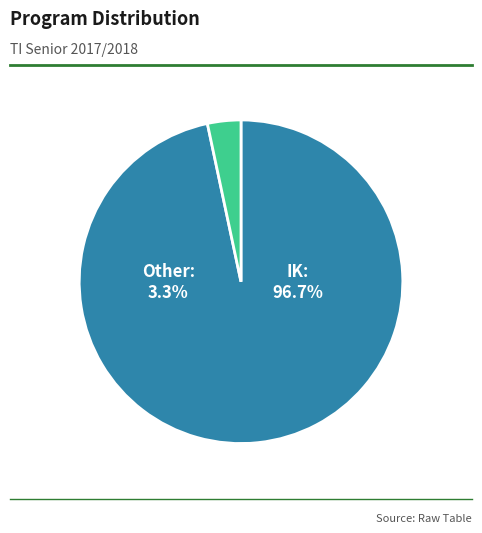

To the nearest percent, what is the difference between the largest and smallest slice percentages?

93%